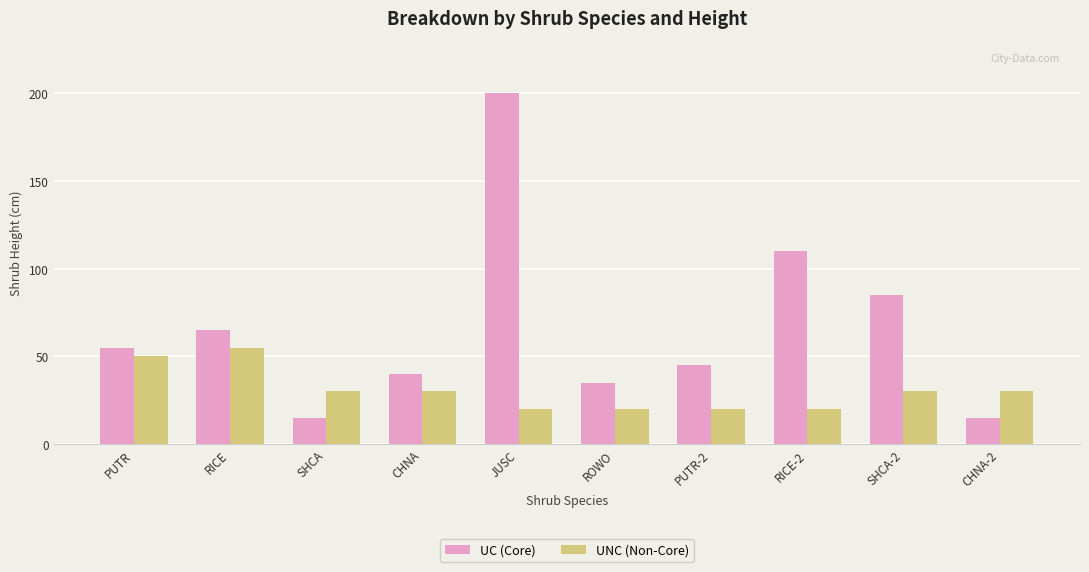

What is the label of the 3rd bar from the right?

RICE-2